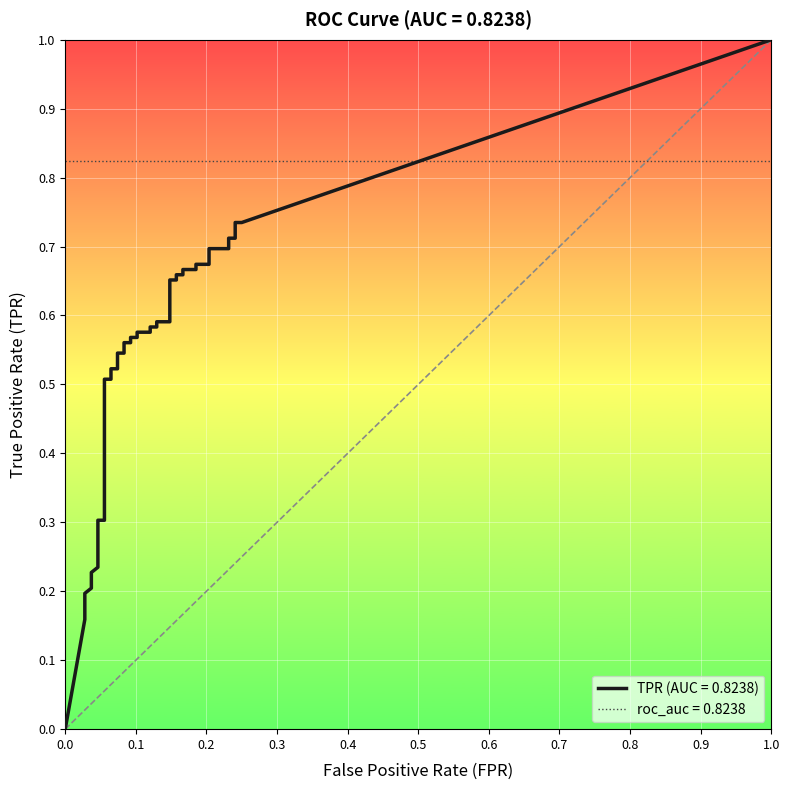

How many distinct data groups are displayed?

2